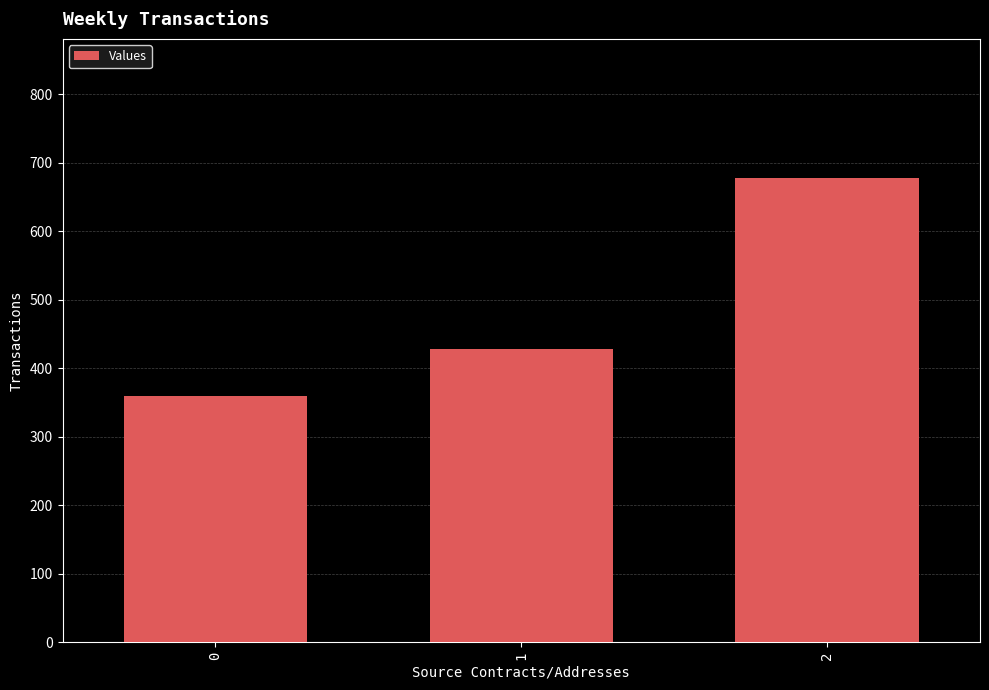

At which label is the value closest to 518?

1